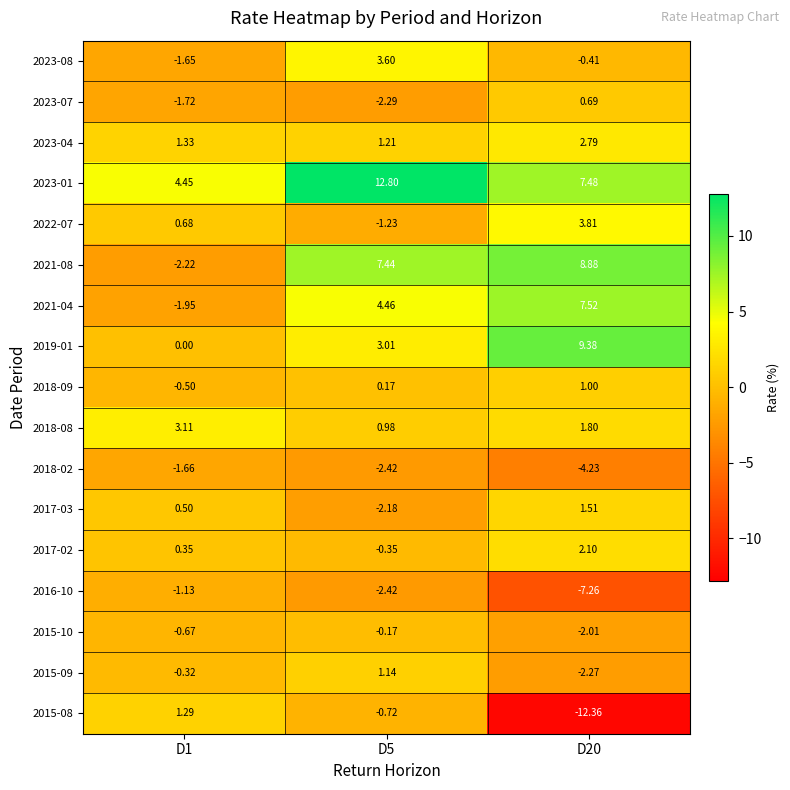

Is the value of 2016-10 at D20 greater than the value of 2015-09 at D20?

No